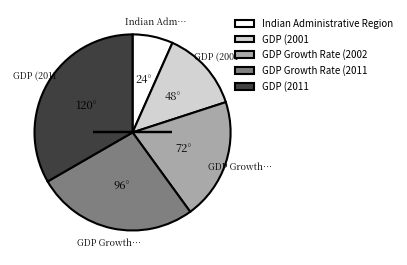

Combined, do Indian Administrative Region and GDP (2011 account for over 50%?

No